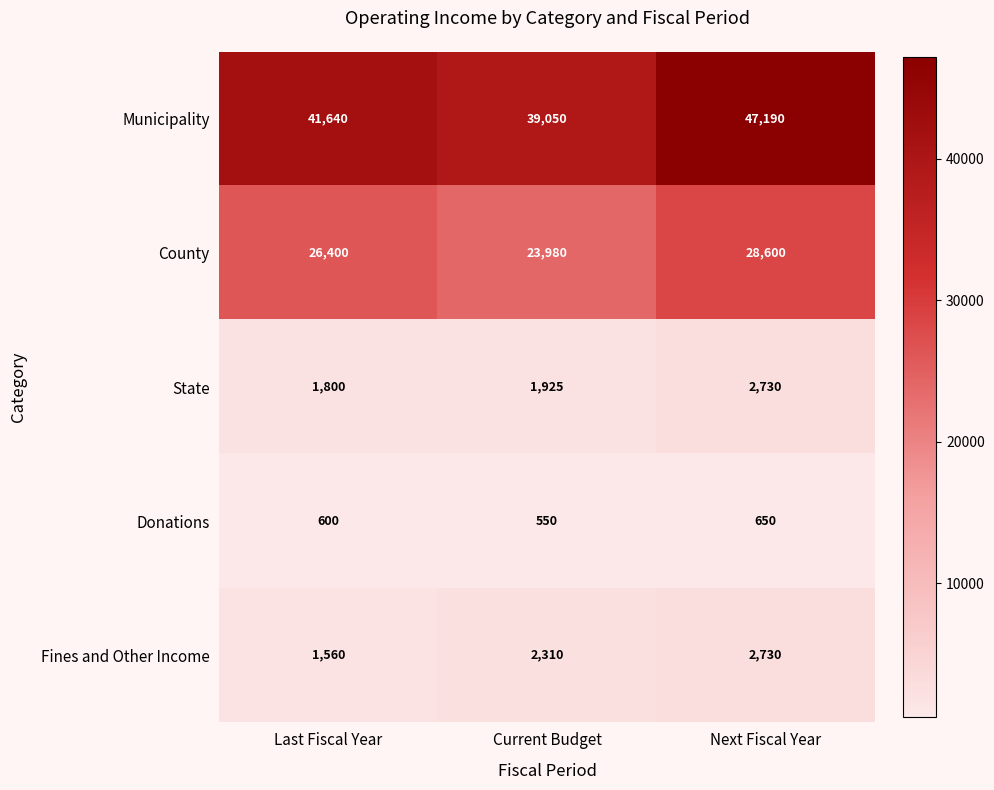

At Current Budget, list the series in order from largest to smallest.

Municipality, County, Fines and Other Income, State, Donations